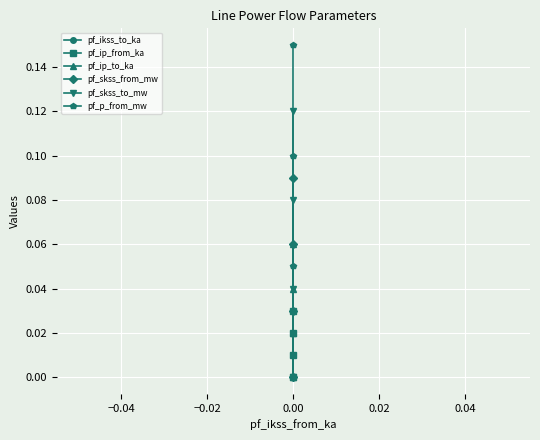

True or false: pf_skss_to_mw and pf_ikss_to_ka cross at least once.

False